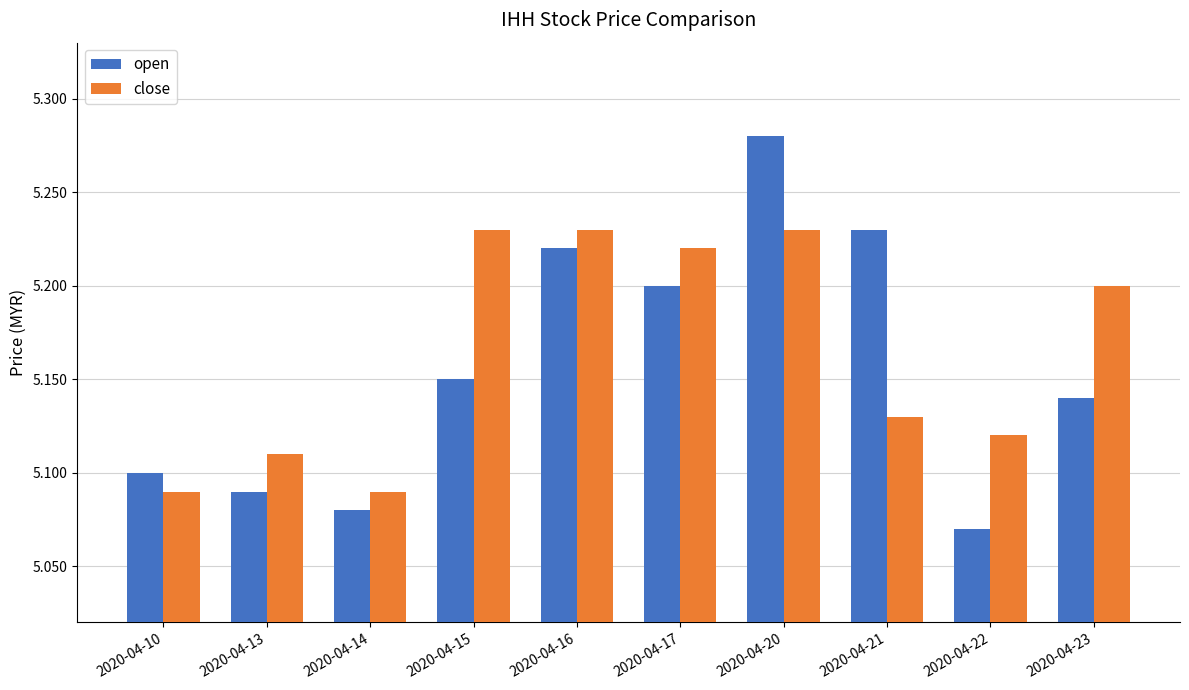

Which series has the largest range (max minus min)?

open